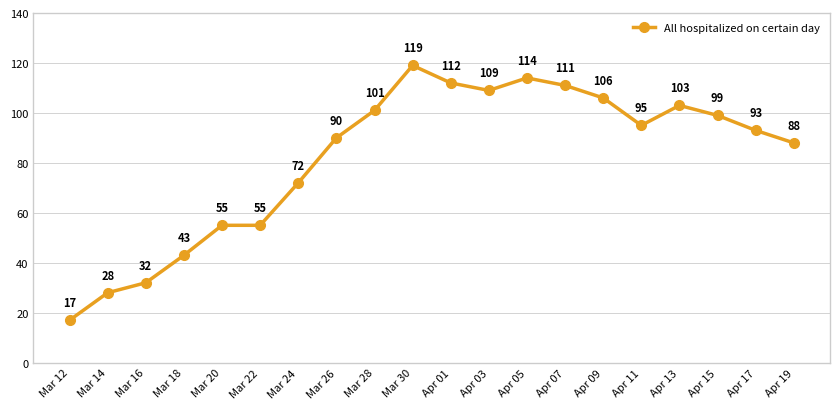

What is the change in value from Apr 11 to Apr 19?

-7